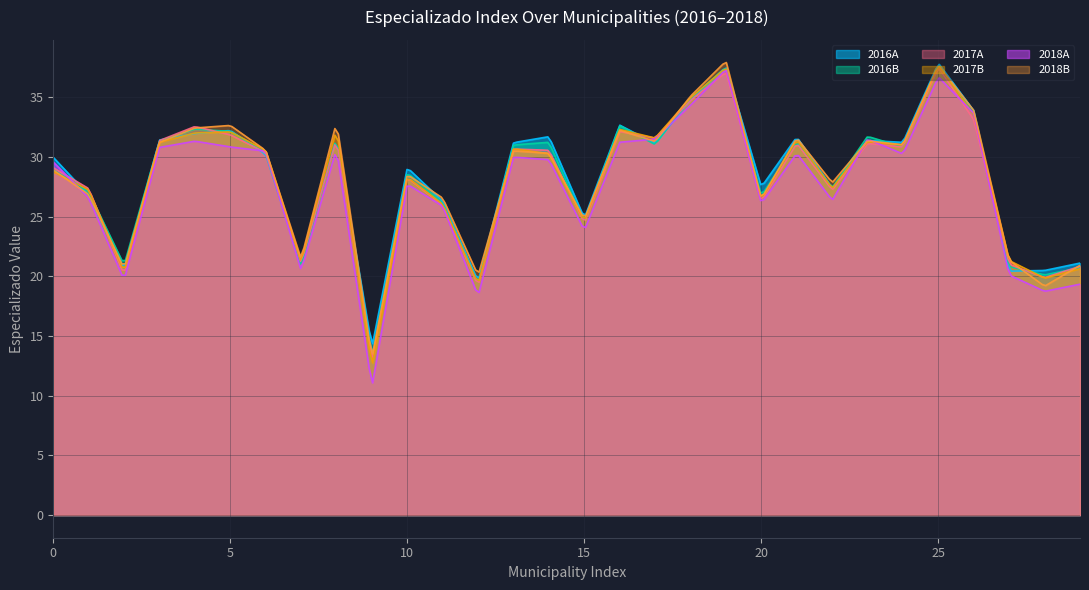

What is the highest value of the 2017B series?

37.6